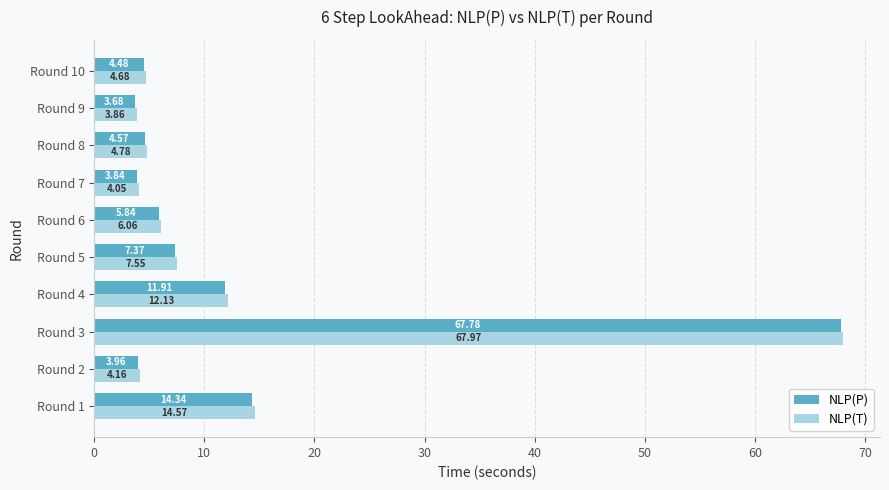

Rank the series by their maximum value, from highest to lowest.

NLP(T), NLP(P)